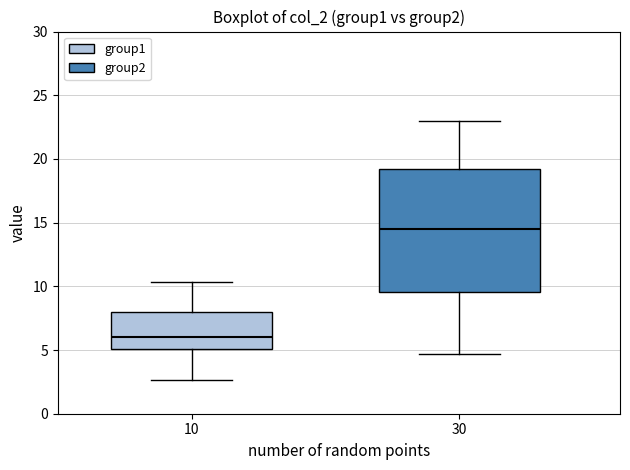

Reading left to right, transcribe this box plot: for each box, give where its median line is, the range the box spans, and where its two whiskers end, as read against the y-axis. The values are not printed on the chart, so give them approximately, as read against the axis.

10: median 6.0, box 5.0 to 8.0, whiskers 2.5 to 10.5
30: median 14.5, box 9.5 to 19.0, whiskers 4.5 to 23.0